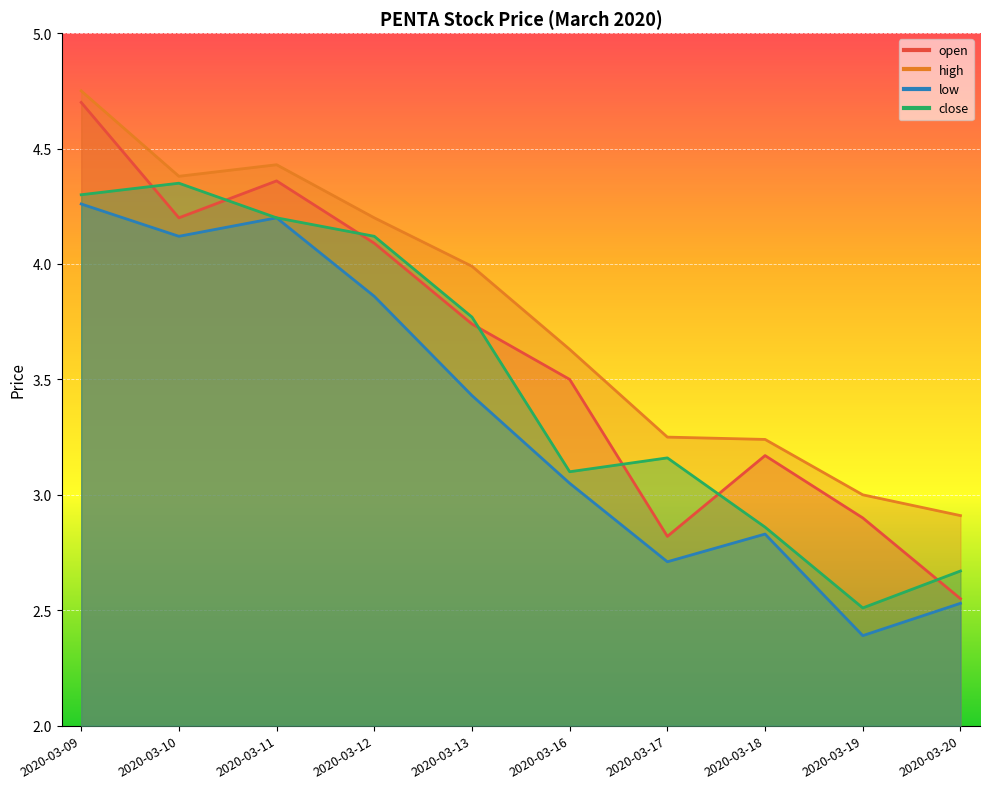

Reading left to right, what are all the values shown in this chart?

open: 4.7	4.2	4.4	4.1	3.7	3.5	2.8	3.2	2.9	2.5
high: 4.8	4.4	4.4	4.2	4.0	3.6	3.2	3.2	3.0	2.9
low: 4.3	4.1	4.2	3.9	3.4	3.0	2.7	2.8	2.4	2.5
close: 4.3	4.3	4.2	4.1	3.8	3.1	3.2	2.9	2.5	2.7